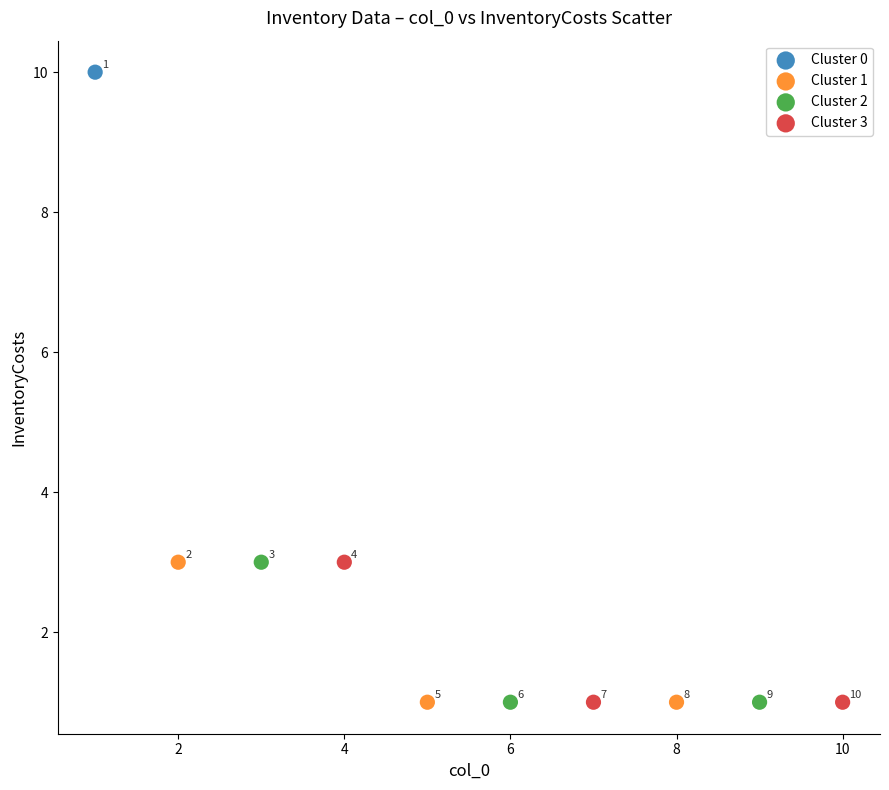

What are all the series names shown in the legend?

Cluster 0, Cluster 1, Cluster 2, Cluster 3